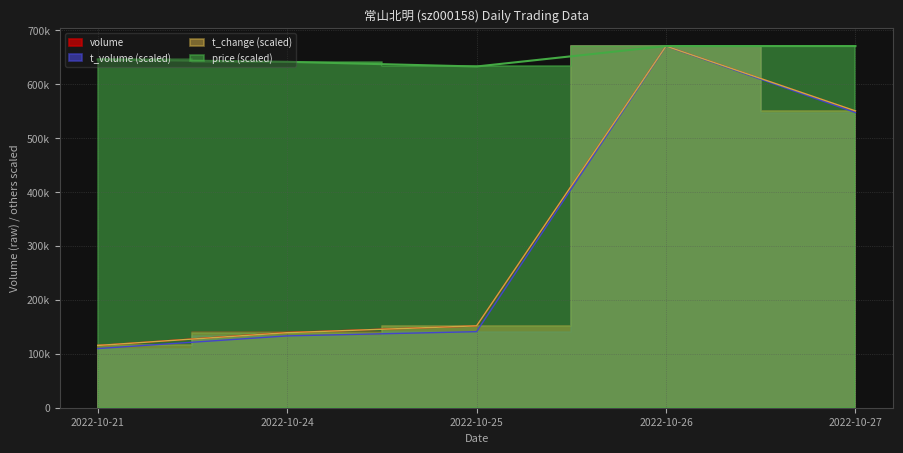

The t_change series shows 157365.1 at 2022-10-21. True or false?

False